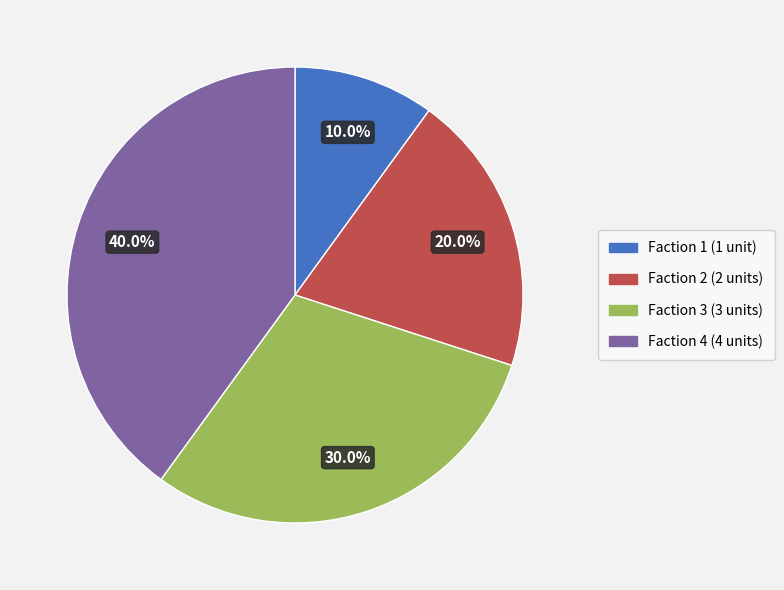

Between Faction 2 and Faction 1, which is larger?

Faction 2